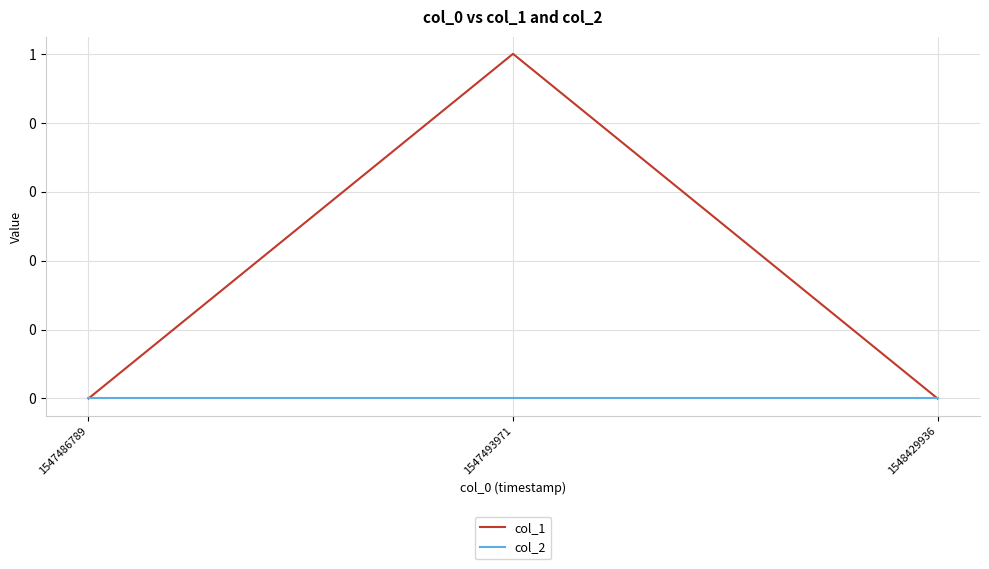

Reading left to right, list all the values displayed in this chart.

col_1: 1547486789=0	1547493971=1	1548429936=0
col_2: 1547486789=0	1547493971=0	1548429936=0